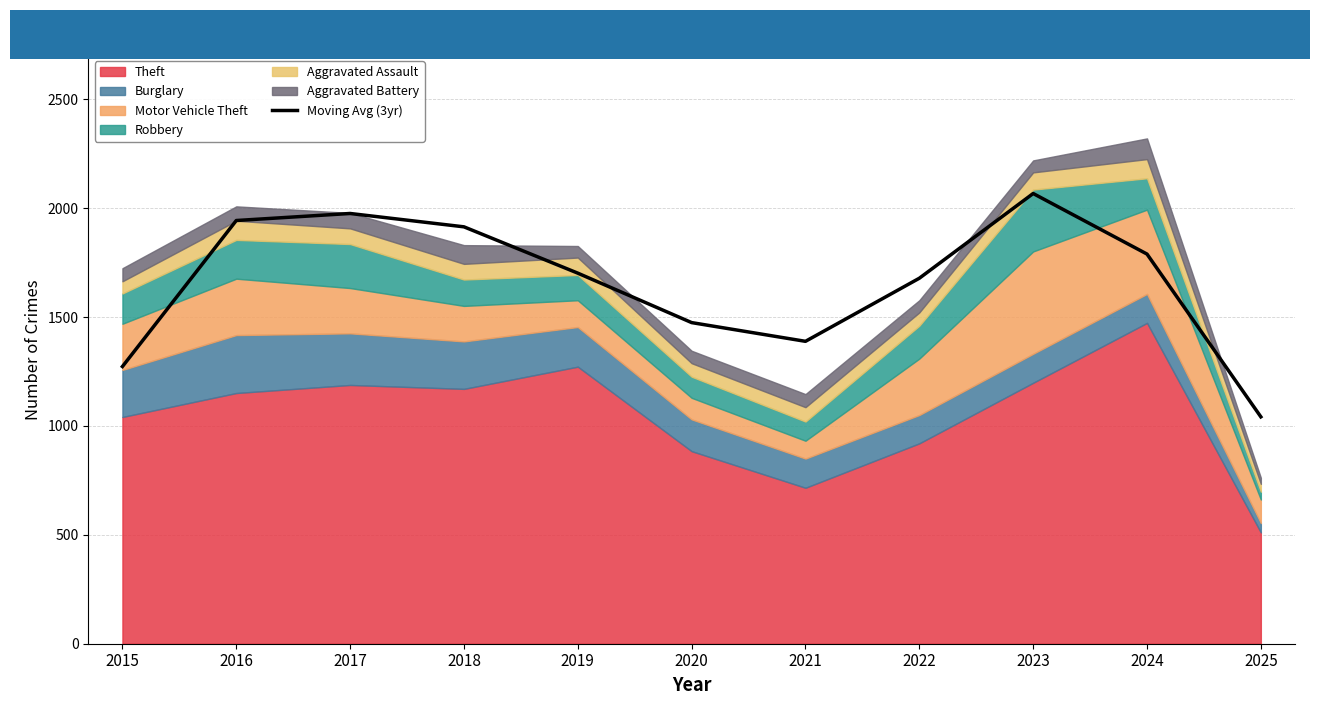

Between 2019 and 2016, which is larger?

2016